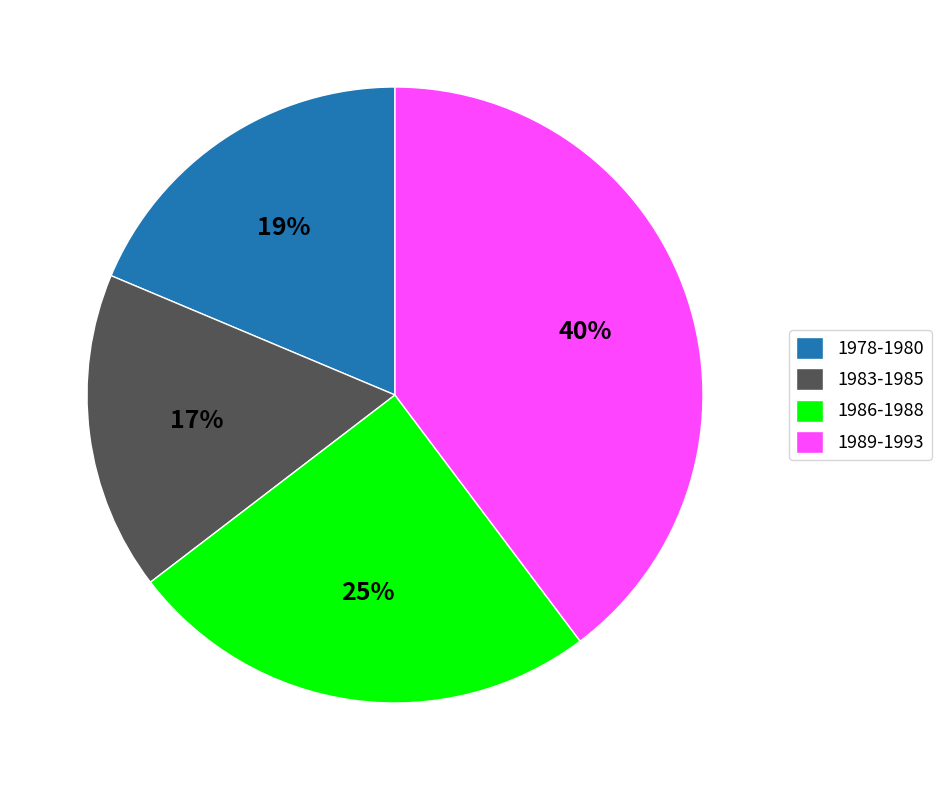

To the nearest percent, what is the difference between the largest and smallest slice percentages?

23%